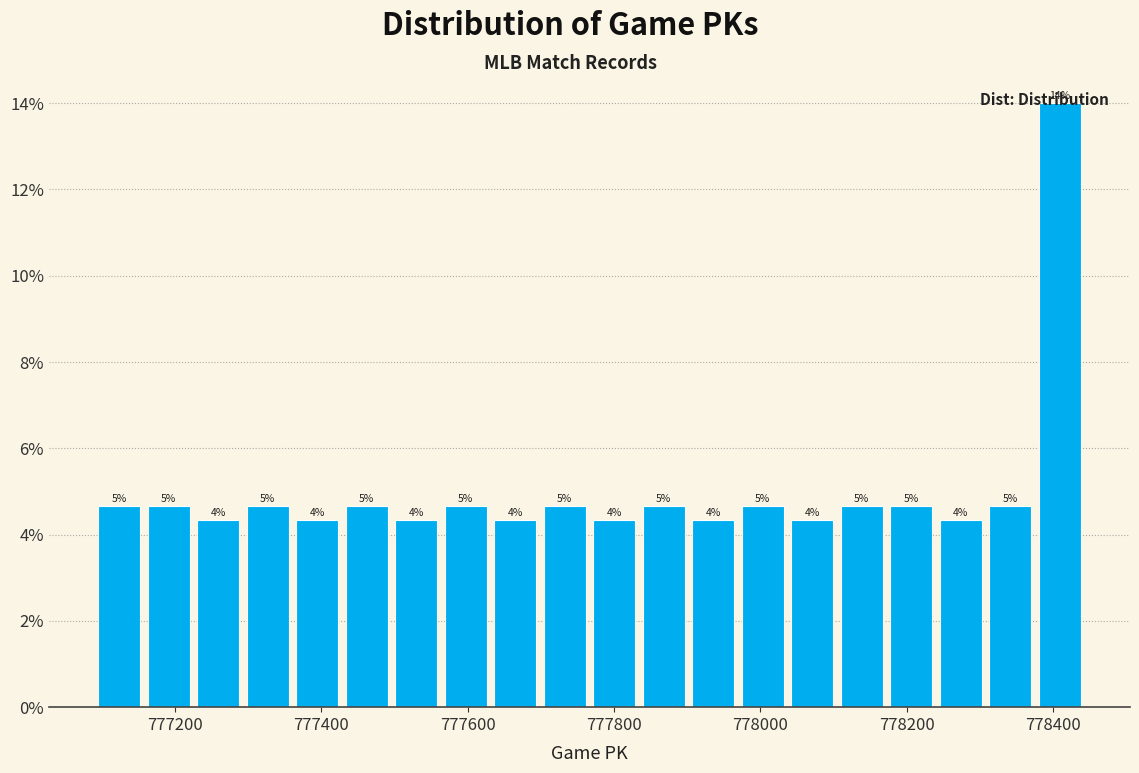

Around what value on the x-axis is the tallest bar? Give the approximate position of its centre, as read against the axis.

778400